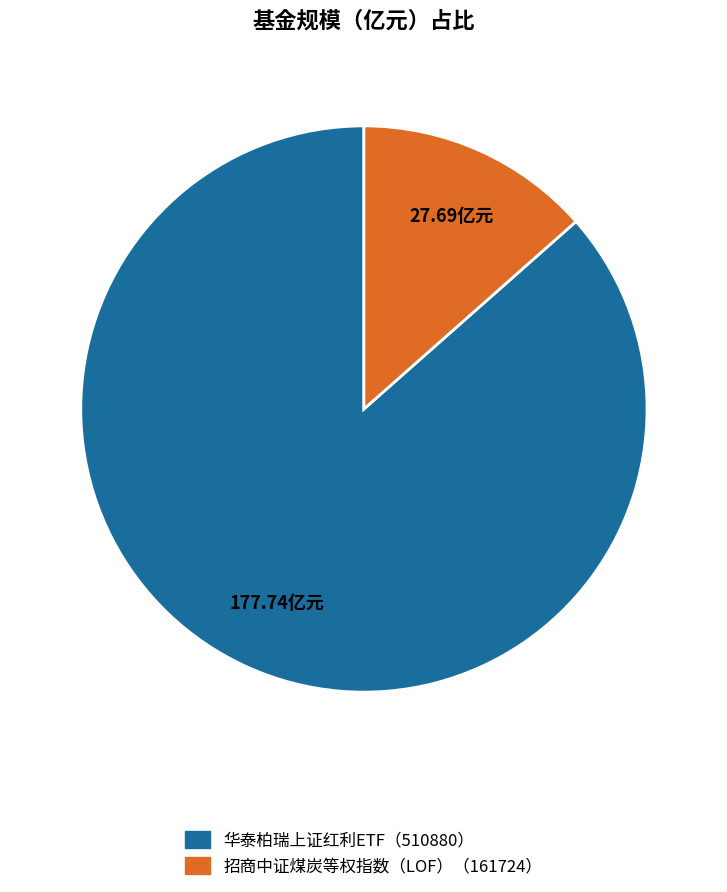

Does any single category account for the majority?

Yes